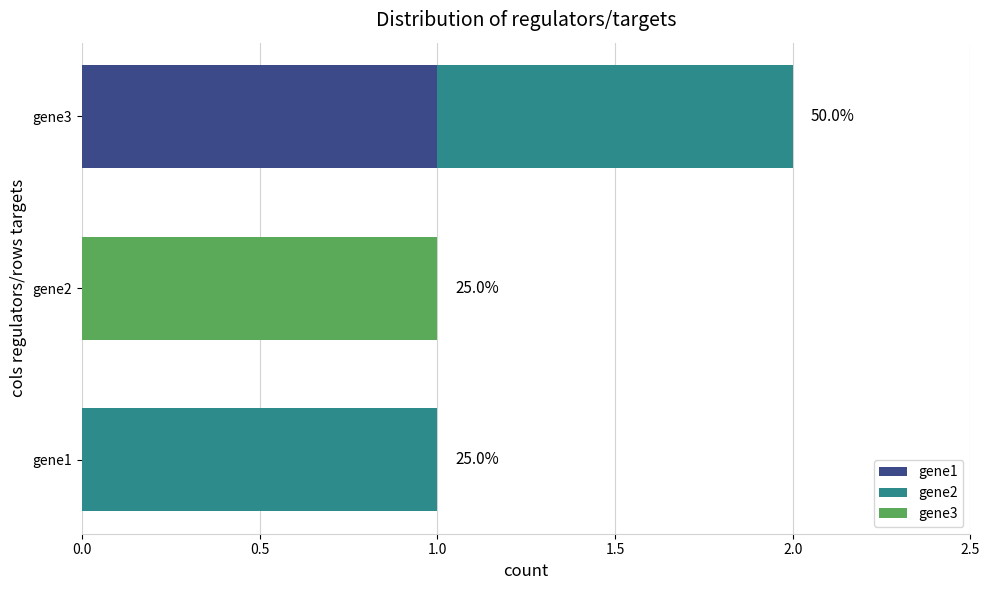

At which category is the sum across all series the highest?

gene3